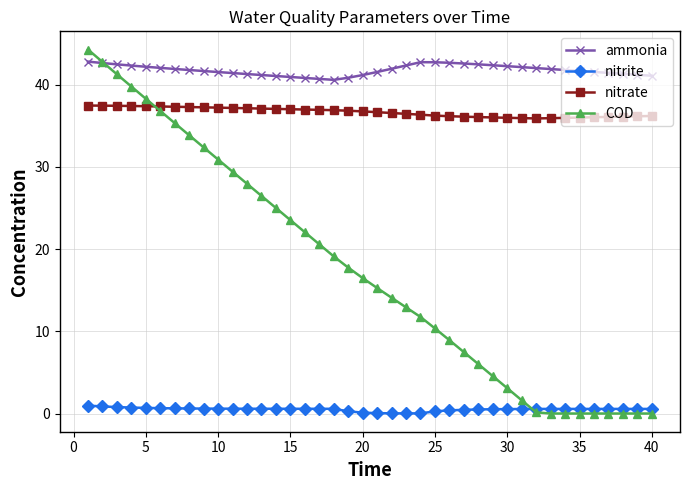

Which series has the widest spread of values?

COD